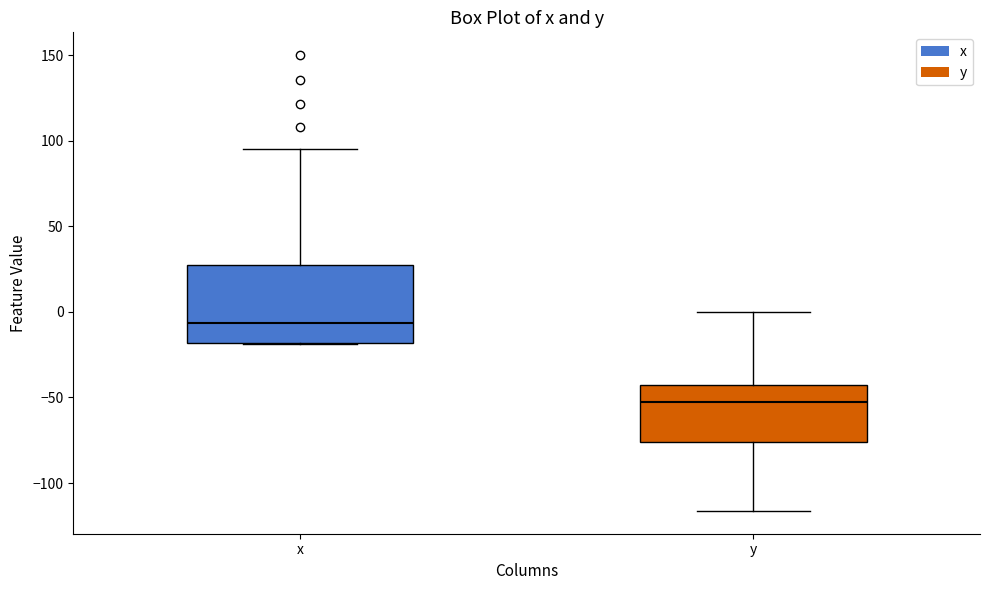

Reading left to right, transcribe this box plot: for each box, give where its median line is, the range the box spans, and where its two whiskers end, as read against the y-axis. The values are not printed on the chart, so give them approximately, as read against the axis.

x: median -5, box -20 to 30, whiskers -20 to 95
y: median -55, box -75 to -45, whiskers -115 to 0